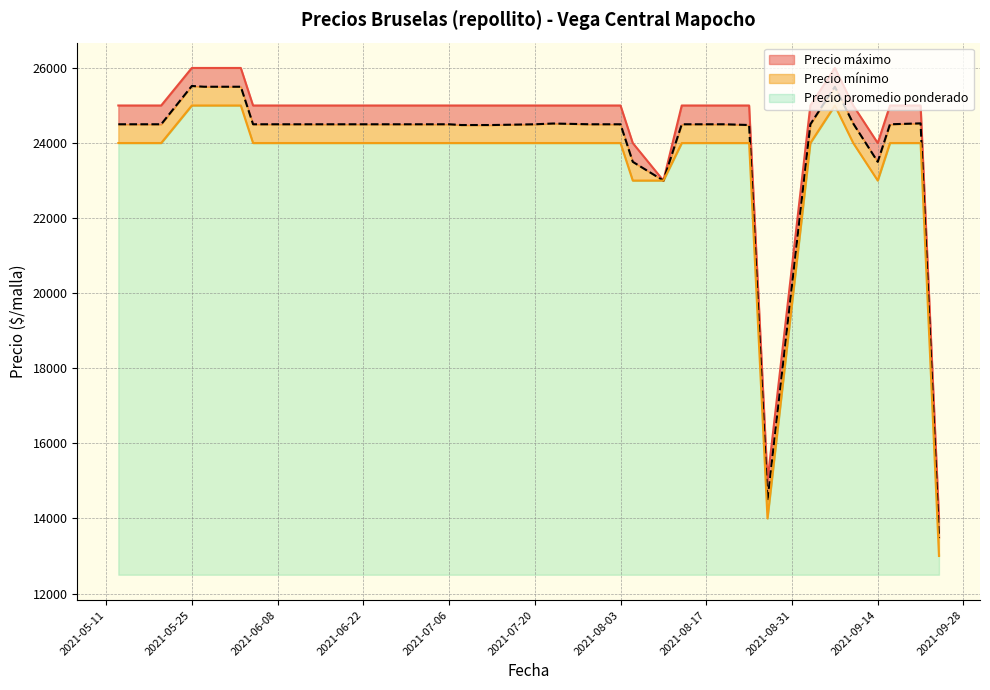

Reading left to right, transcribe all the data shown in this chart.

Precio promedio ponderado: 2021-05-13=24500	2021-05-20=24500	2021-05-25=25520	2021-05-27=25500	2021-06-02=25500	2021-06-04=24500	2021-07-06=24500	2021-07-08=24480	2021-07-13=24480	2021-07-20=24500	2021-07-23=24520	2021-07-29=24500	2021-08-03=24500	2021-08-05=23500	2021-08-10=23000	2021-08-13=24500	2021-08-17=24500	2021-08-20=24500	2021-08-24=24480	2021-08-27=14480	2021-09-03=24500	2021-09-07=25500	2021-09-10=24520	2021-09-14=23500	2021-09-16=24500	2021-09-21=24524	2021-09-24=13480
Precio maximo: 2021-05-13=25000	2021-05-20=25000	2021-05-25=26000	2021-05-27=26000	2021-06-02=26000	2021-06-04=25000	2021-07-06=25000	2021-07-08=25000	2021-07-13=25000	2021-07-20=25000	2021-07-23=25000	2021-07-29=25000	2021-08-03=25000	2021-08-05=24000	2021-08-10=23000	2021-08-13=25000	2021-08-17=25000	2021-08-20=25000	2021-08-24=25000	2021-08-27=15000	2021-09-03=25000	2021-09-07=26000	2021-09-10=25000	2021-09-14=24000	2021-09-16=25000	2021-09-21=25000	2021-09-24=14000
Precio minimo: 2021-05-13=24000	2021-05-20=24000	2021-05-25=25000	2021-05-27=25000	2021-06-02=25000	2021-06-04=24000	2021-07-06=24000	2021-07-08=24000	2021-07-13=24000	2021-07-20=24000	2021-07-23=24000	2021-07-29=24000	2021-08-03=24000	2021-08-05=23000	2021-08-10=23000	2021-08-13=24000	2021-08-17=24000	2021-08-20=24000	2021-08-24=24000	2021-08-27=14000	2021-09-03=24000	2021-09-07=25000	2021-09-10=24000	2021-09-14=23000	2021-09-16=24000	2021-09-21=24000	2021-09-24=13000